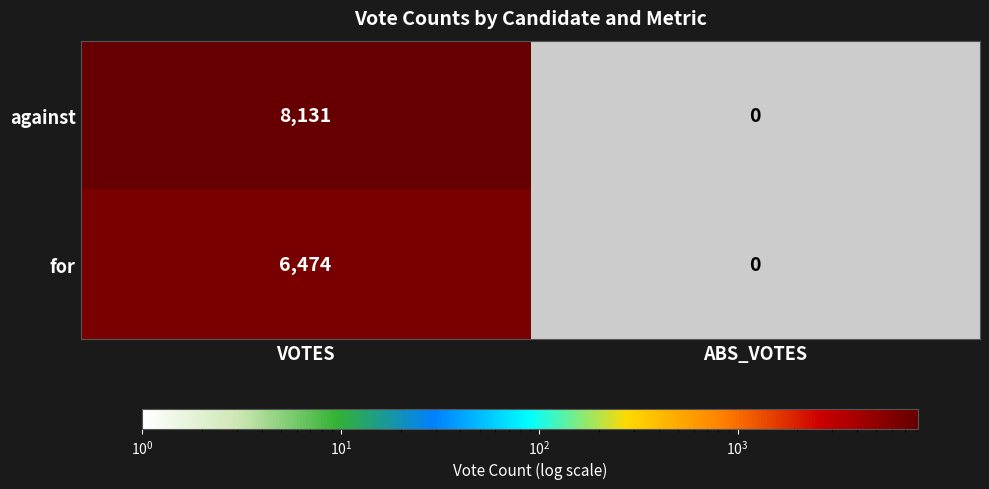

What is the spread (max minus min) of values at VOTES?

1657